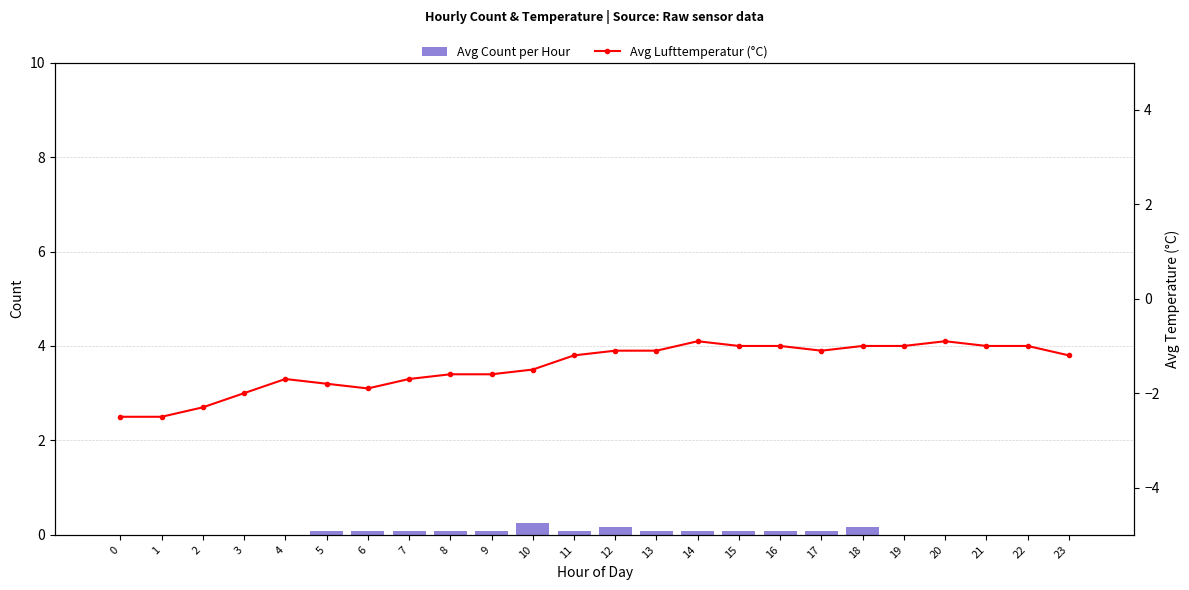

What is the average value of the Avg Lufttemperatur (°C) series?

-1.4